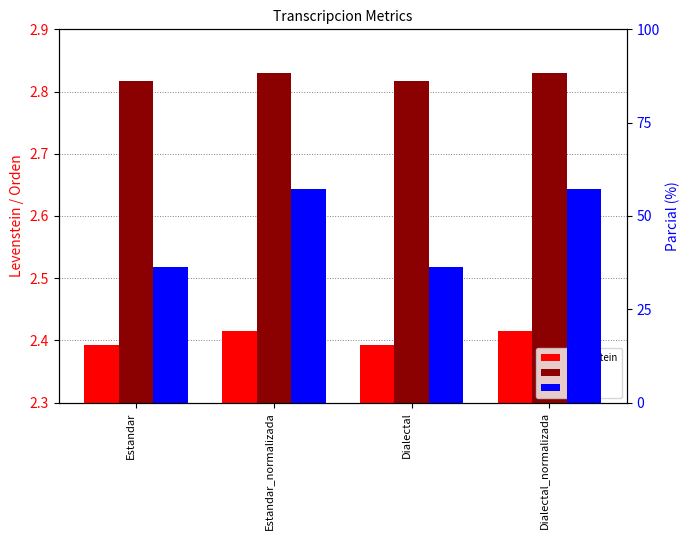

The value of Levenstein at Estandar is 2.4. True or false?

True